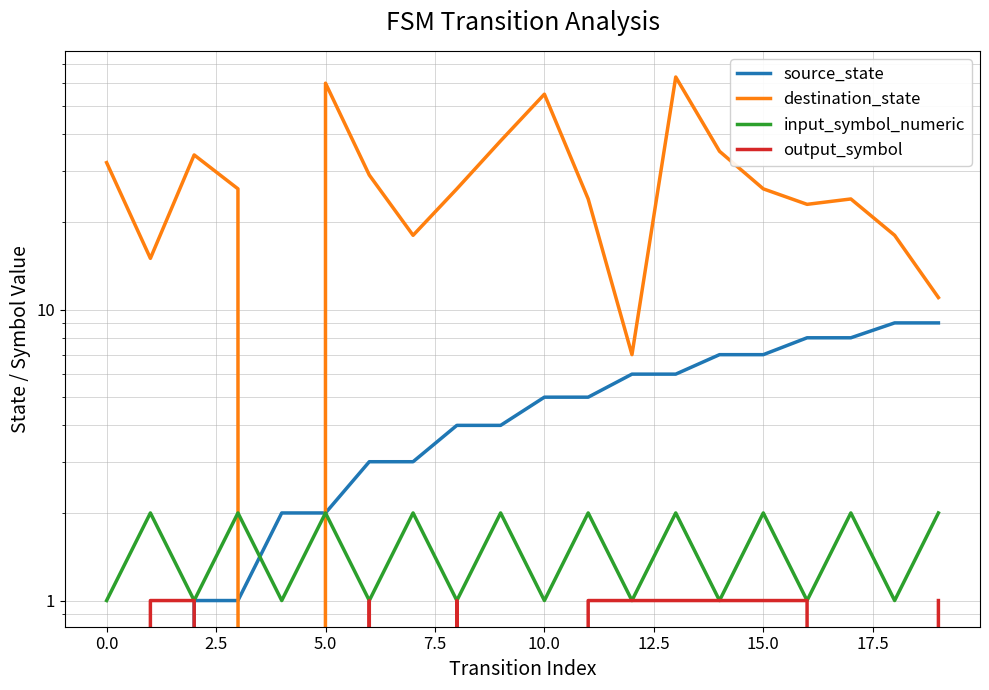

What is the maximum value shown in the chart?

63